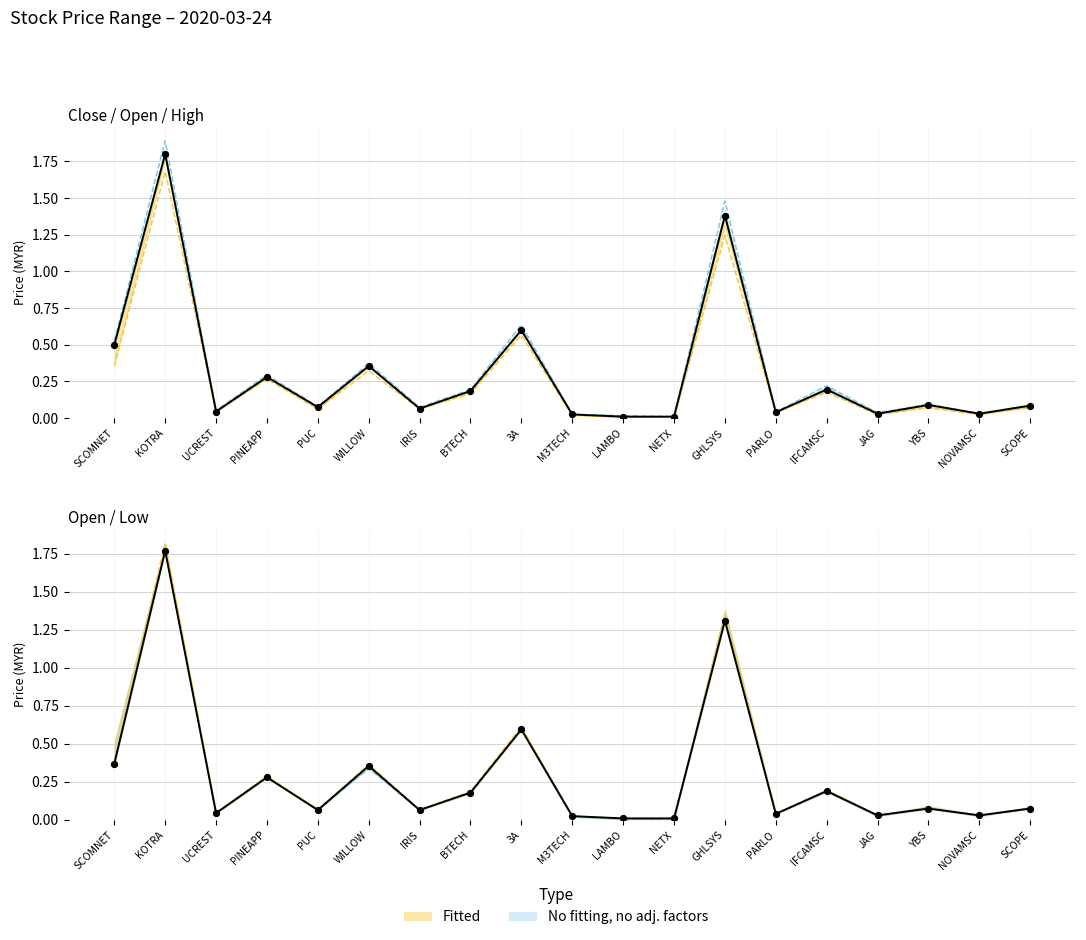

Which series contains the lowest Y value?

low